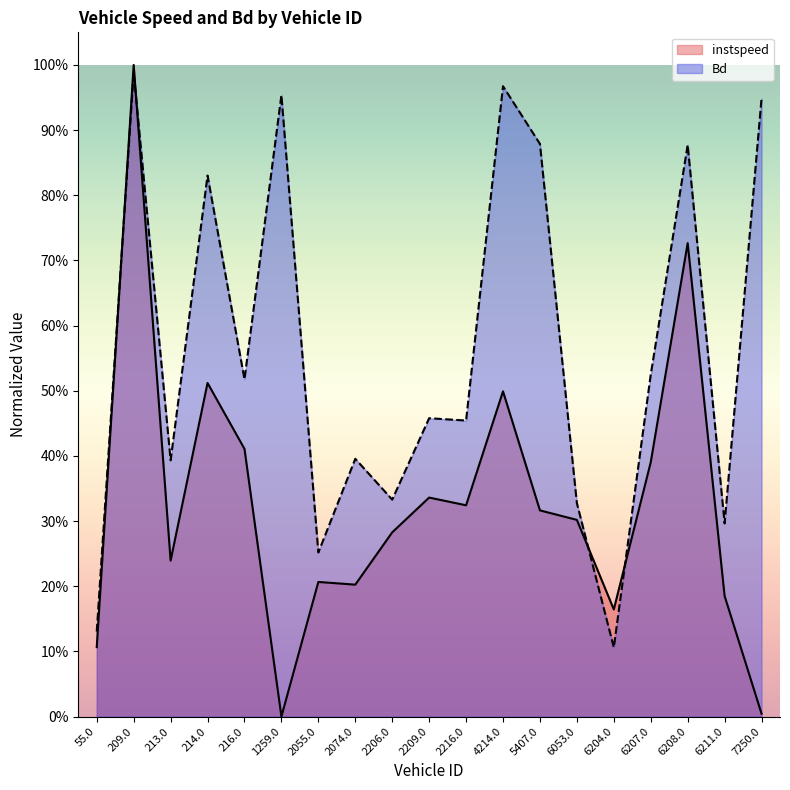

List the series in order of their overall mean, highest first.

Bd, instspeed